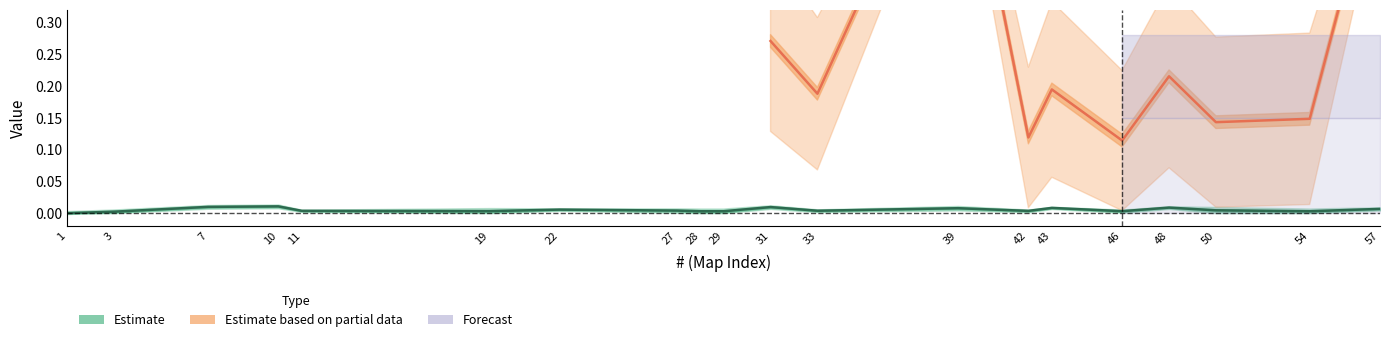

Which category has the lowest value across all series?

1